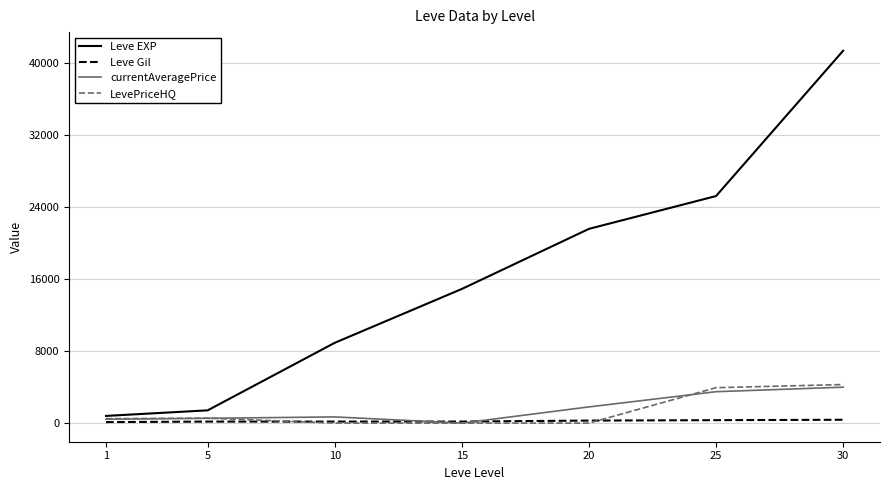

At which category does the chart reach its peak across all series?

30